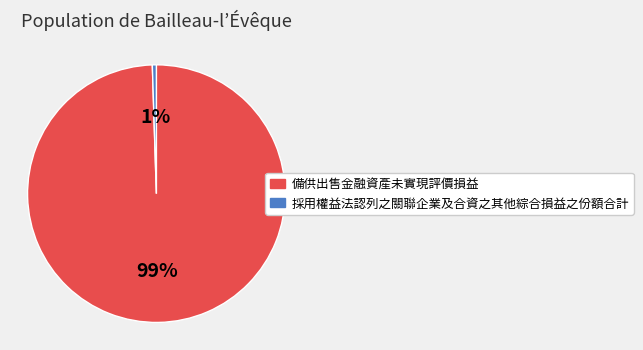

How many slices are in this pie chart?

2